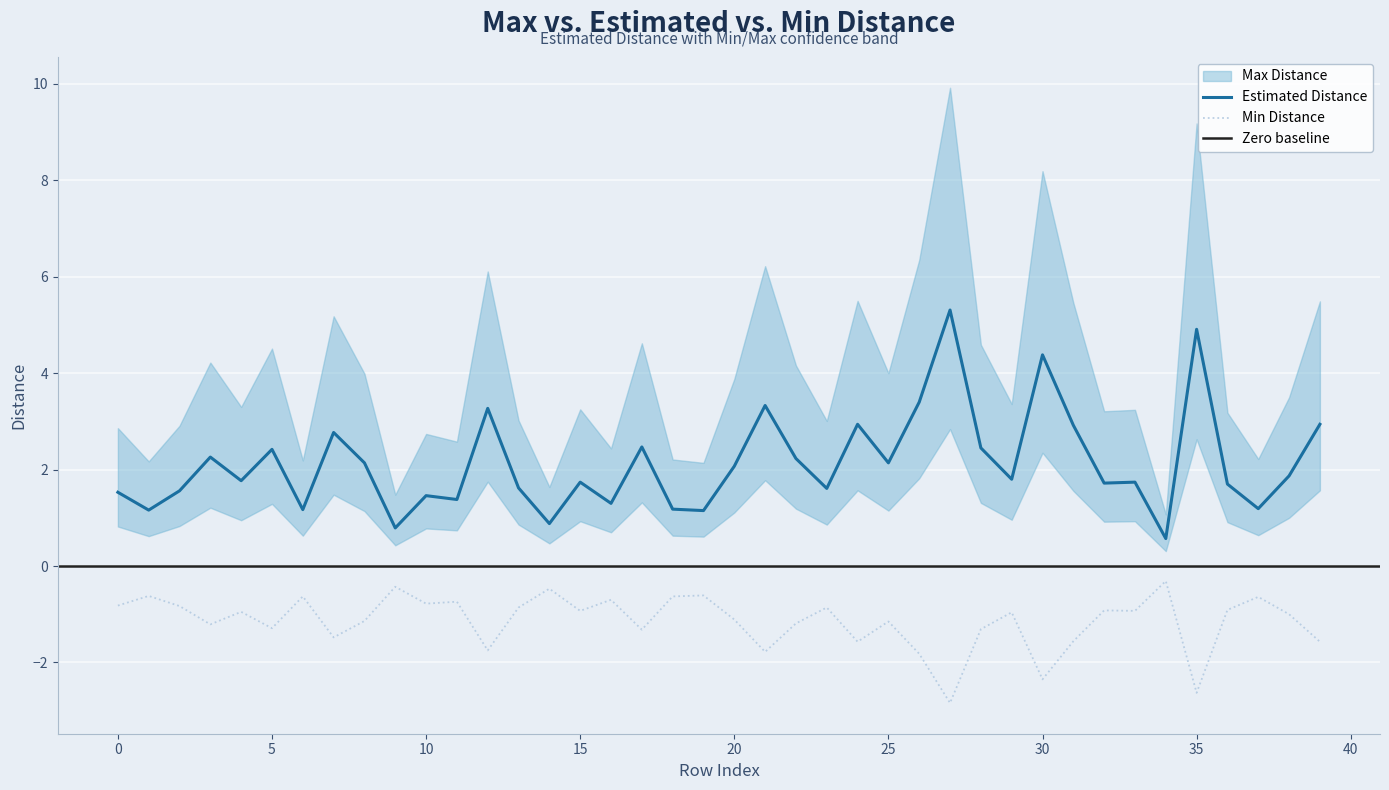

True or false: Max Distance has a value of 4.3 at 28.

False